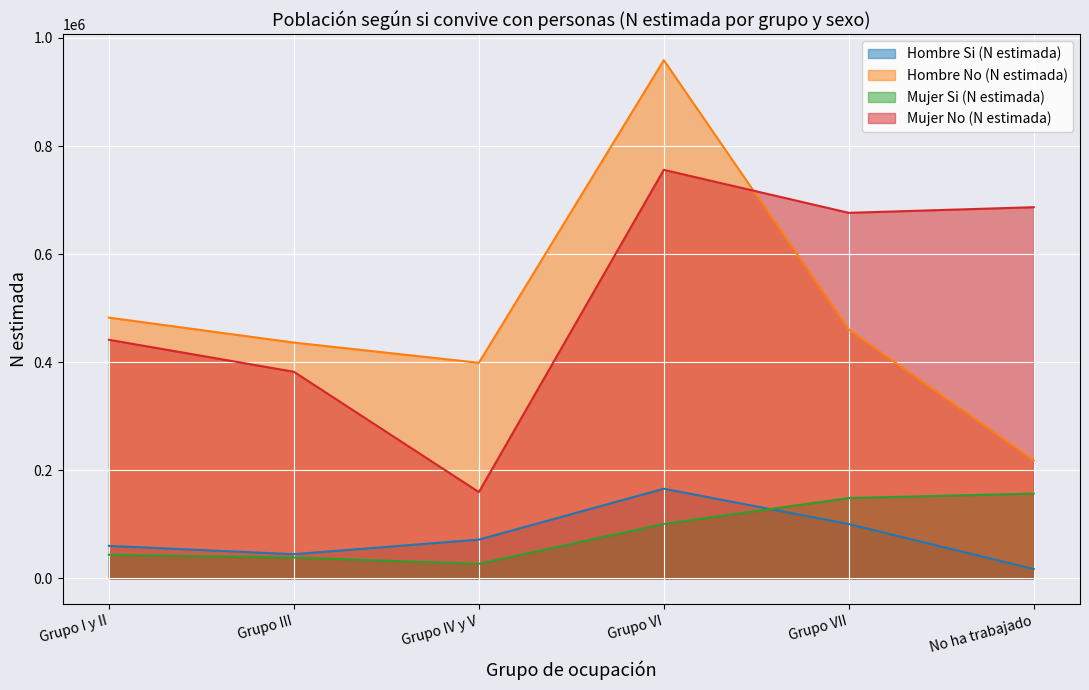

What is the value of the Mujer Si (N estimada) point at the 2nd from the left?

38779